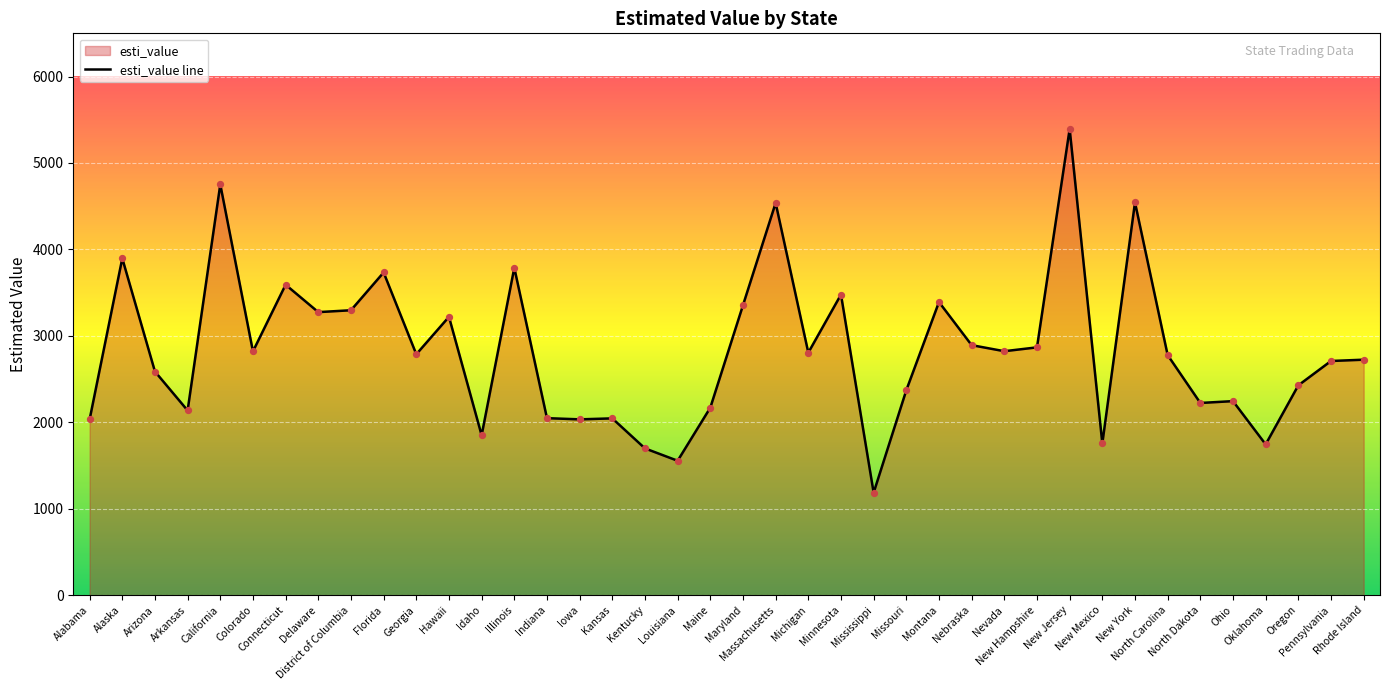

Which has a higher value, Michigan or Maryland?

Maryland